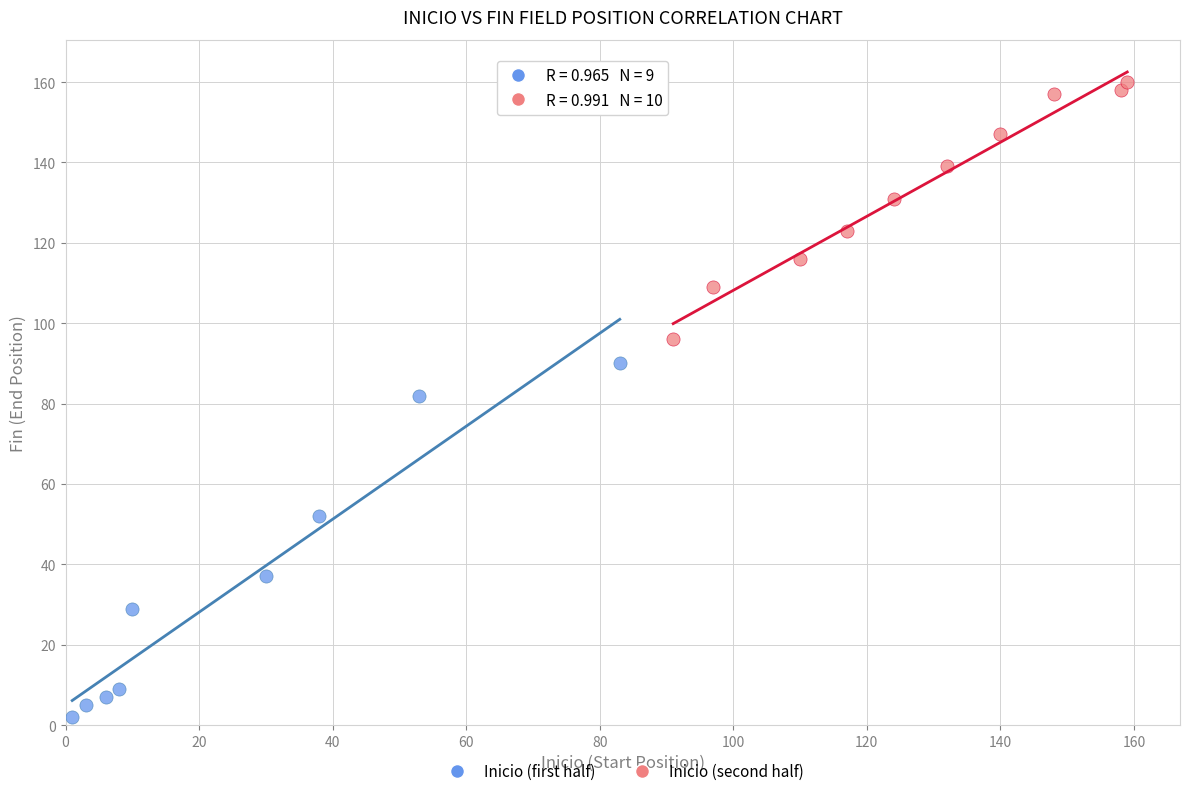

What are all the series names shown in the legend?

Inicio (first half), Inicio (second half)